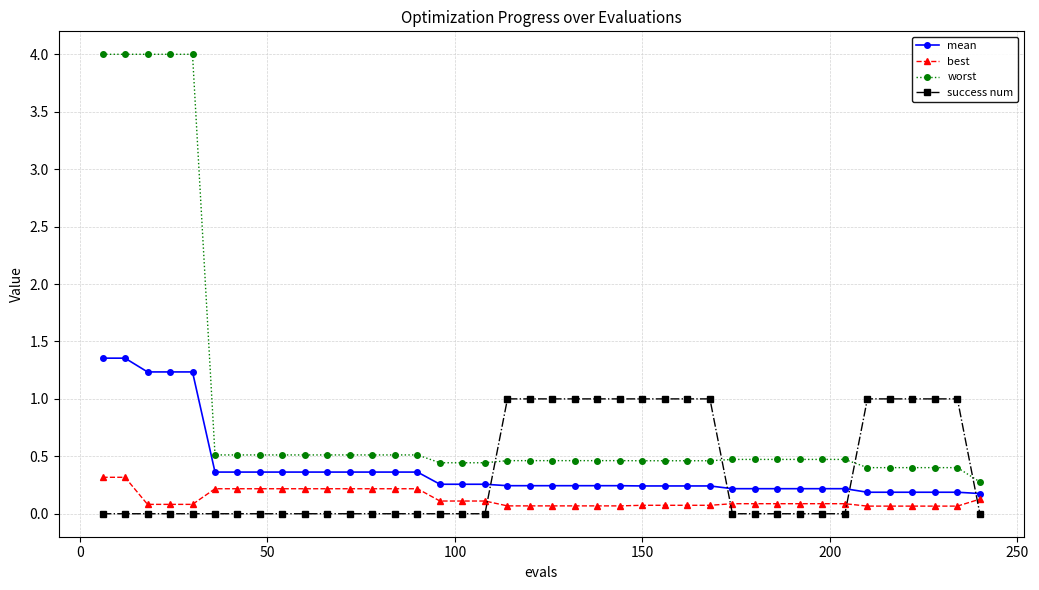

List the series in order of their peak value, highest first.

worst, mean, success num, best